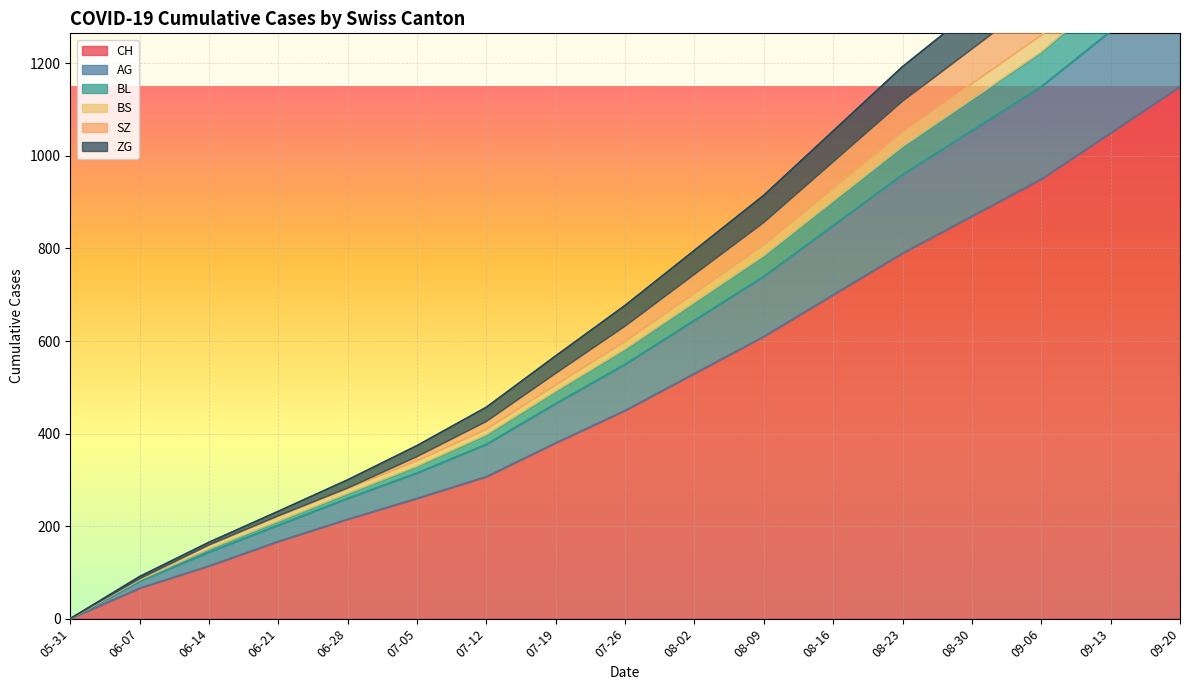

What is the difference between the second highest and minimum values in the AG series?

1270